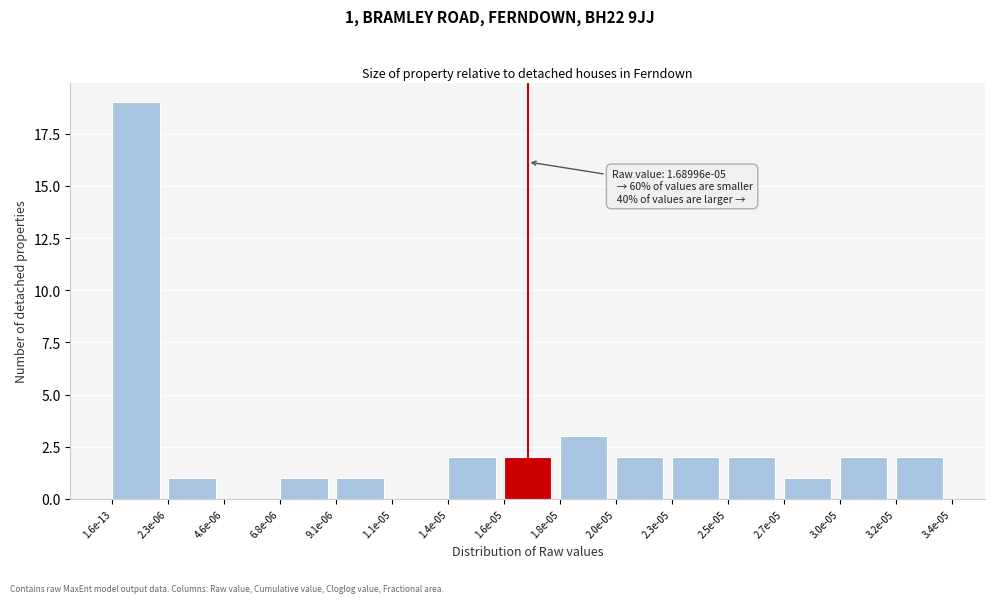

Reading right to left, what are all the values shown in this chart?

3.2e-05=2	3.0e-05=2	2.7e-05=1	2.5e-05=2	2.3e-05=2	2.0e-05=2	1.8e-05=3	1.6e-05=2	1.4e-05=2	1.1e-05=0	9.1e-06=1	6.8e-06=1	4.6e-06=0	2.3e-06=1	1.6e-13=19